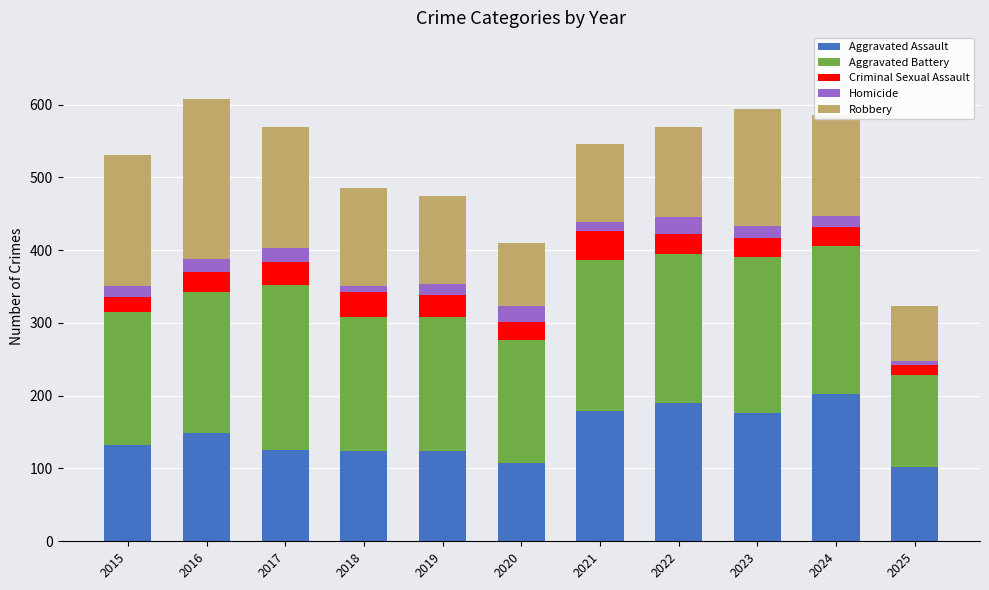

What is the minimum value for Aggravated Assault?

102